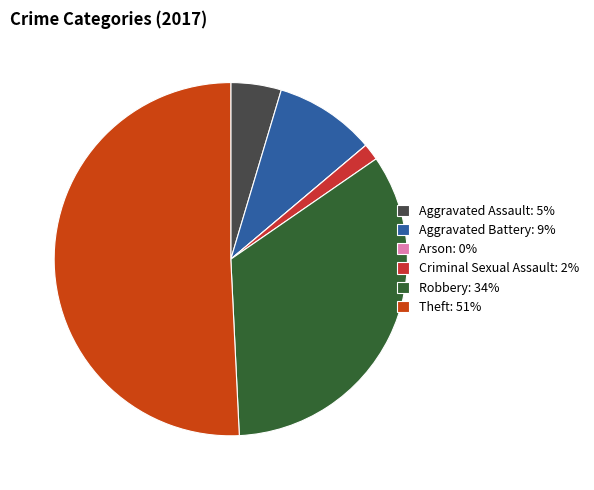

Do Aggravated Battery and Theft together represent more than half of the pie?

Yes